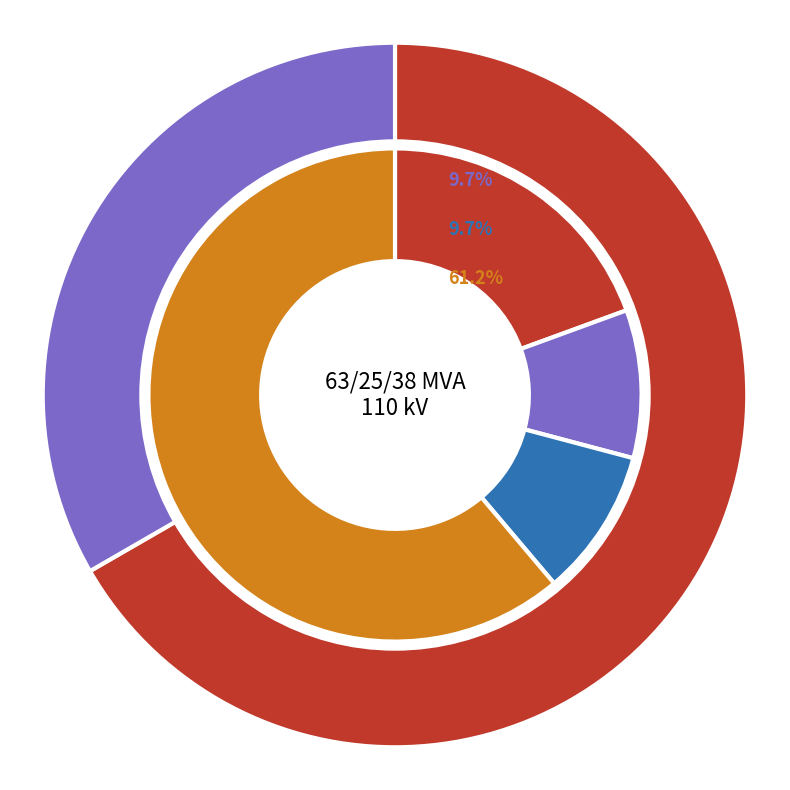

What is the ratio of the value at 63/25/38 MVA 110/10/10 kV to the value at 63/25/38 MVA 110/20/10 kV?

0.5